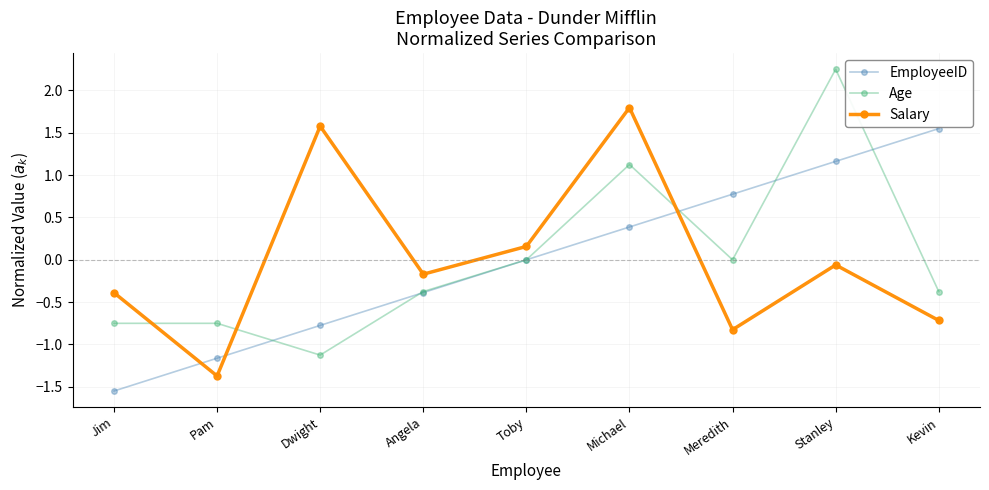

How many distinct data groups are displayed?

3